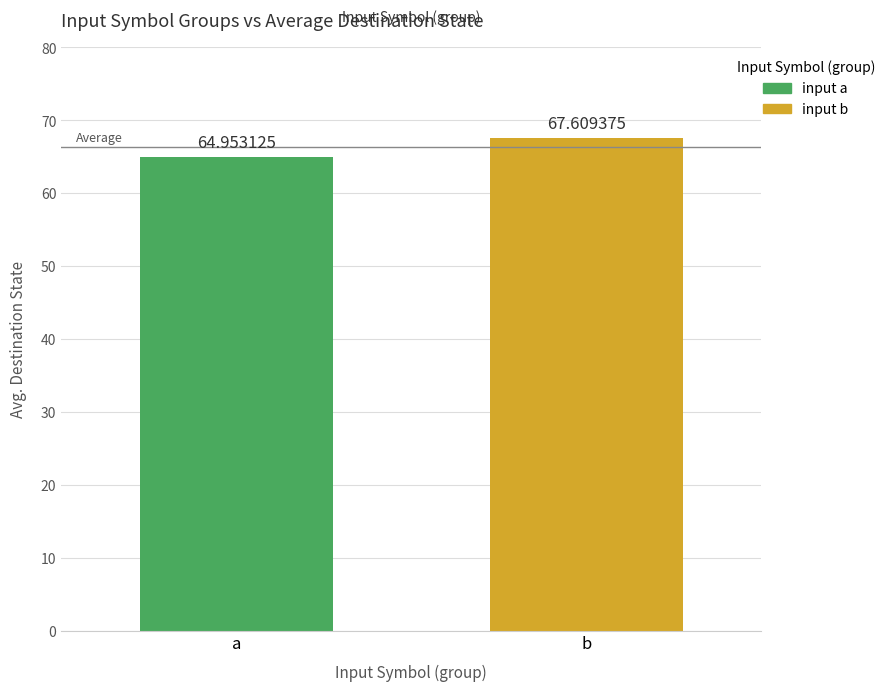

List the series in order of their overall mean, highest first.

input b, input a